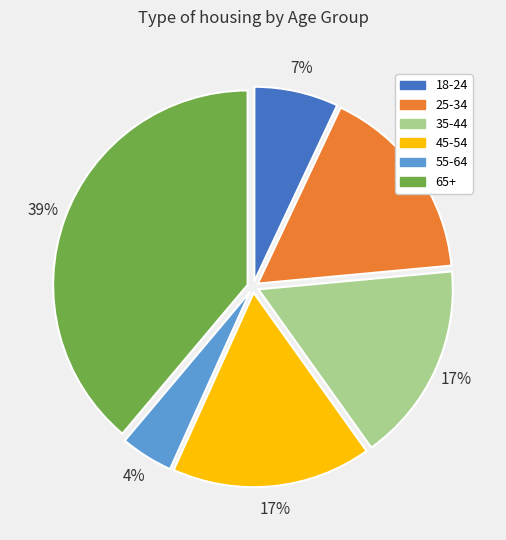

Is there a majority slice in this chart?

No